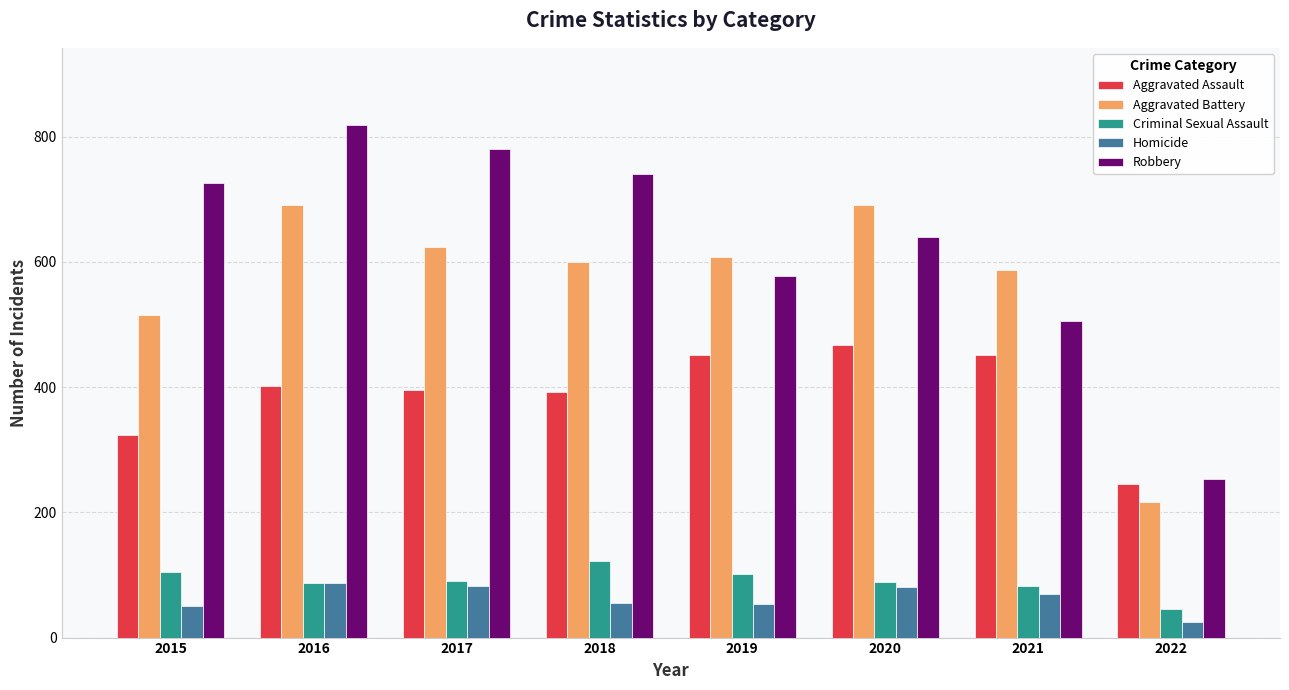

What is the sum of the Criminal Sexual Assault values at 2018 and 2020?

210